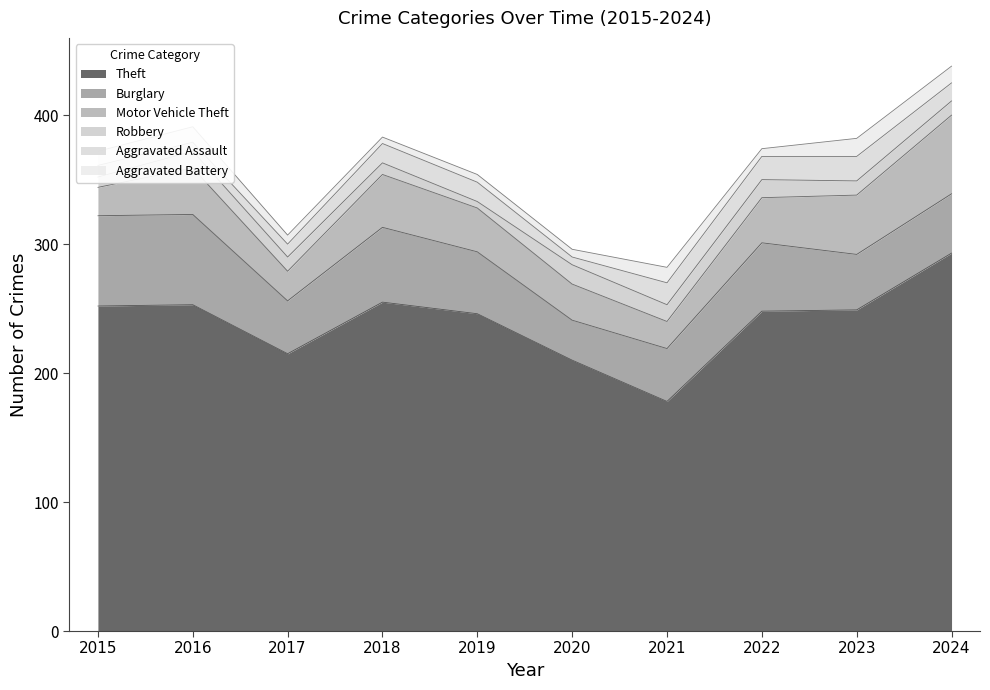

What is the average value of the Theft series?

240